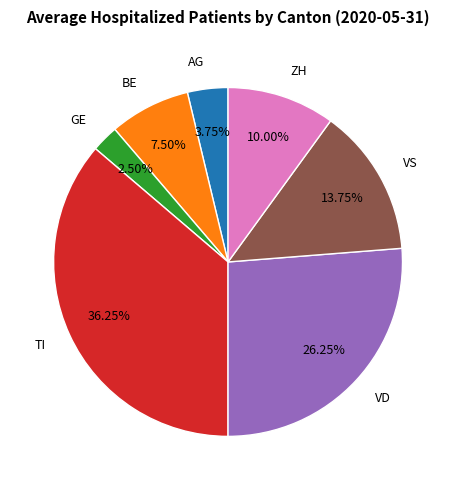

The TI slice represents 36% of the pie. True or false?

True